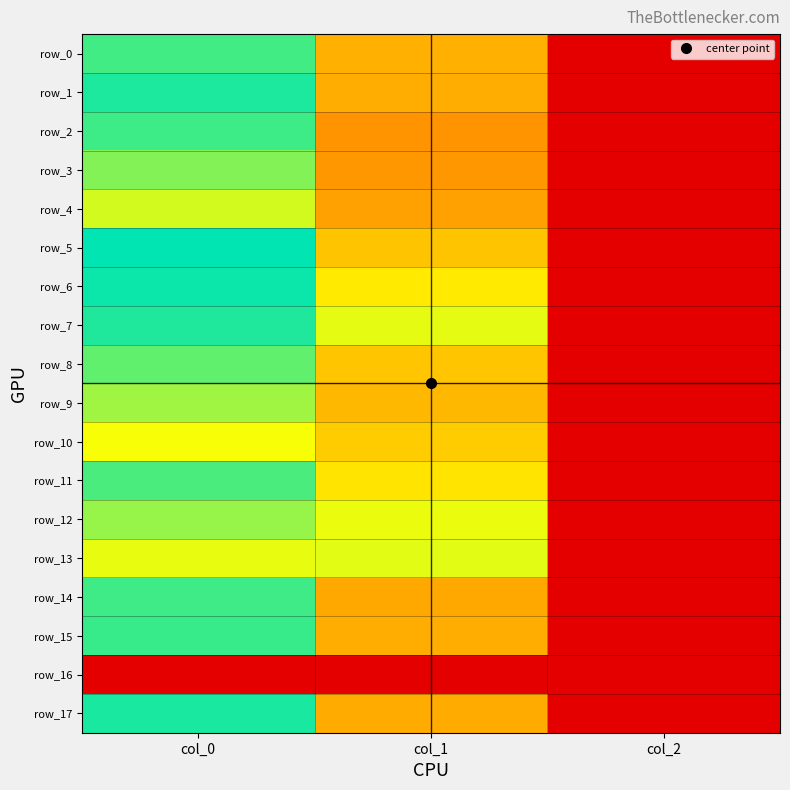

What is the total value across all series at col_0?

14.8